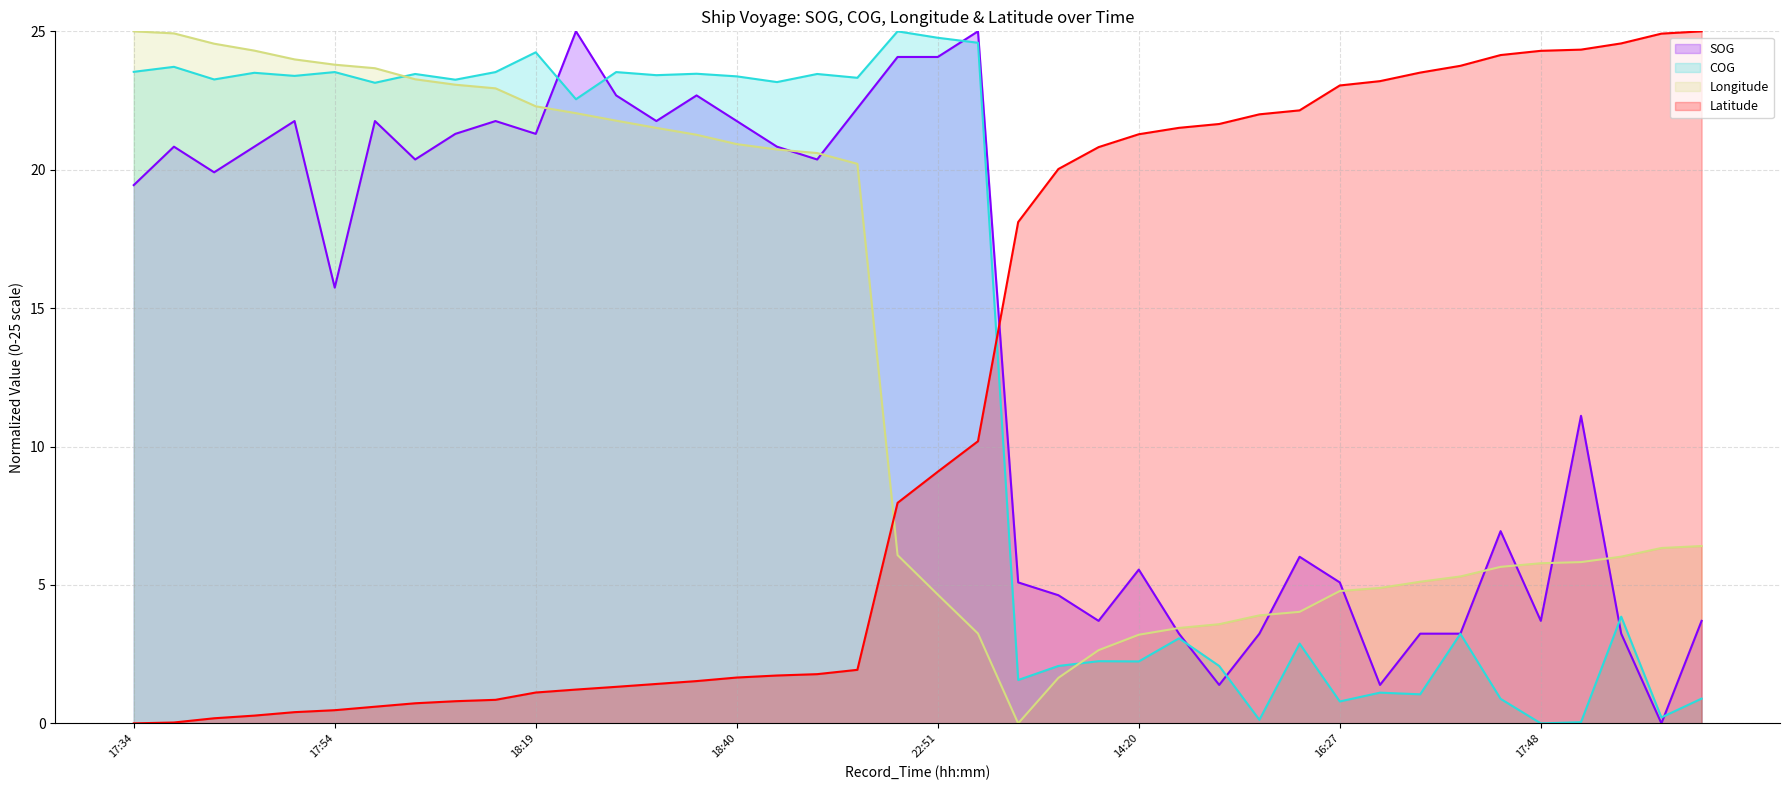

True or false: Latitude and Longitude intersect in this chart.

True